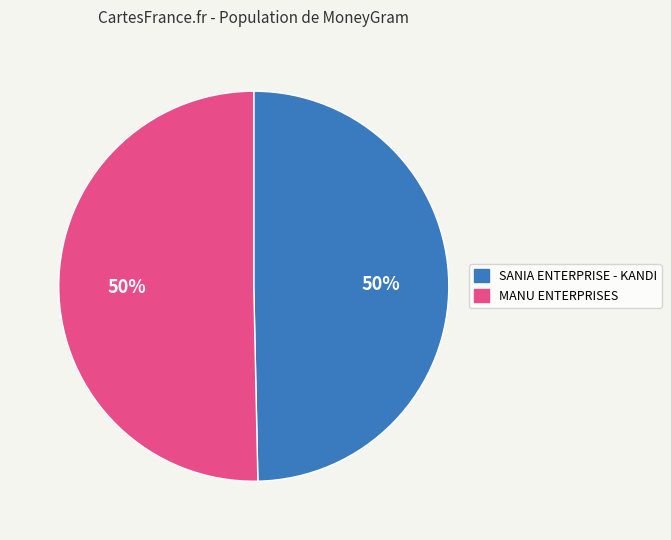

How many slices are in this pie chart?

2